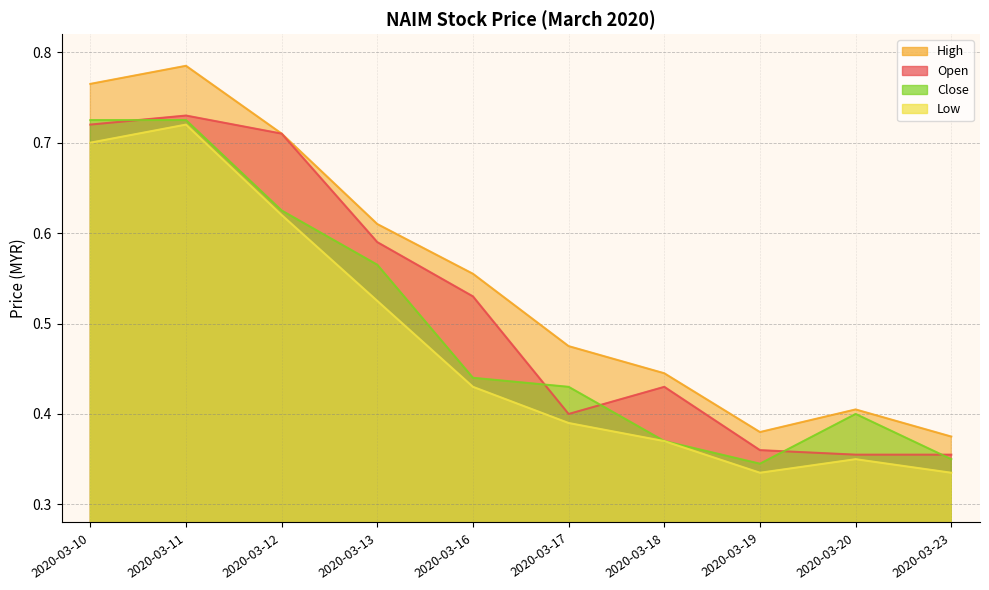

The low series shows 0.7 at 2020-03-11. True or false?

True